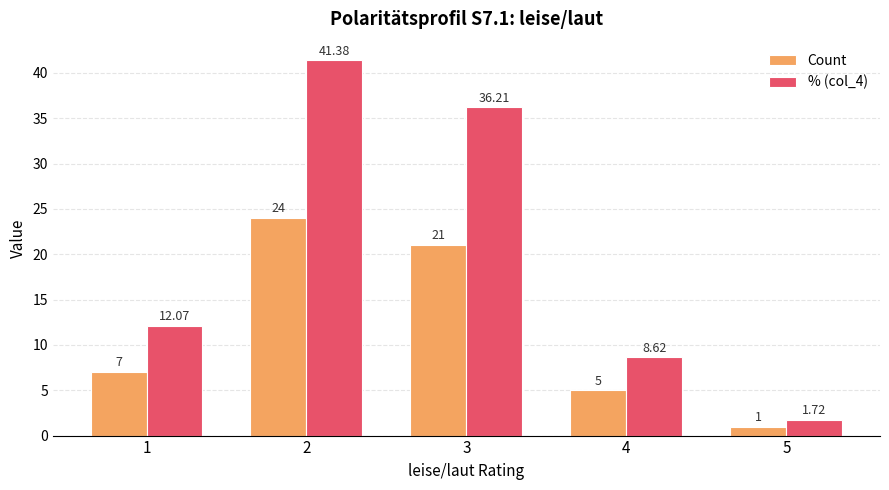

The % (col_4) series shows 2.1 at 4. True or false?

False